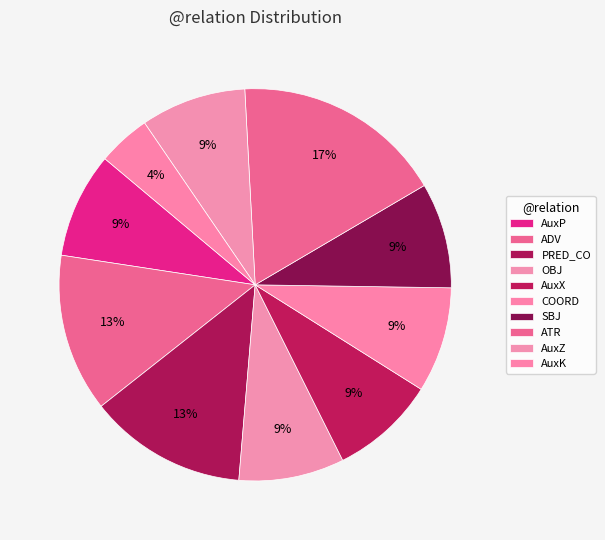

The AuxX slice represents 9% of the pie. True or false?

True